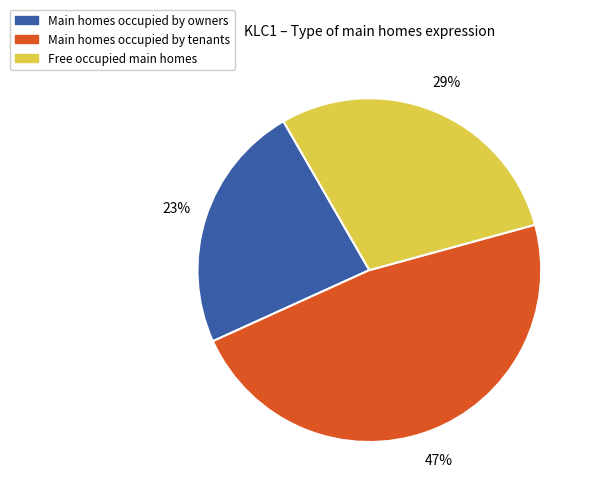

Combined, do Main homes occupied by tenants and Main homes occupied by owners account for over 50%?

Yes